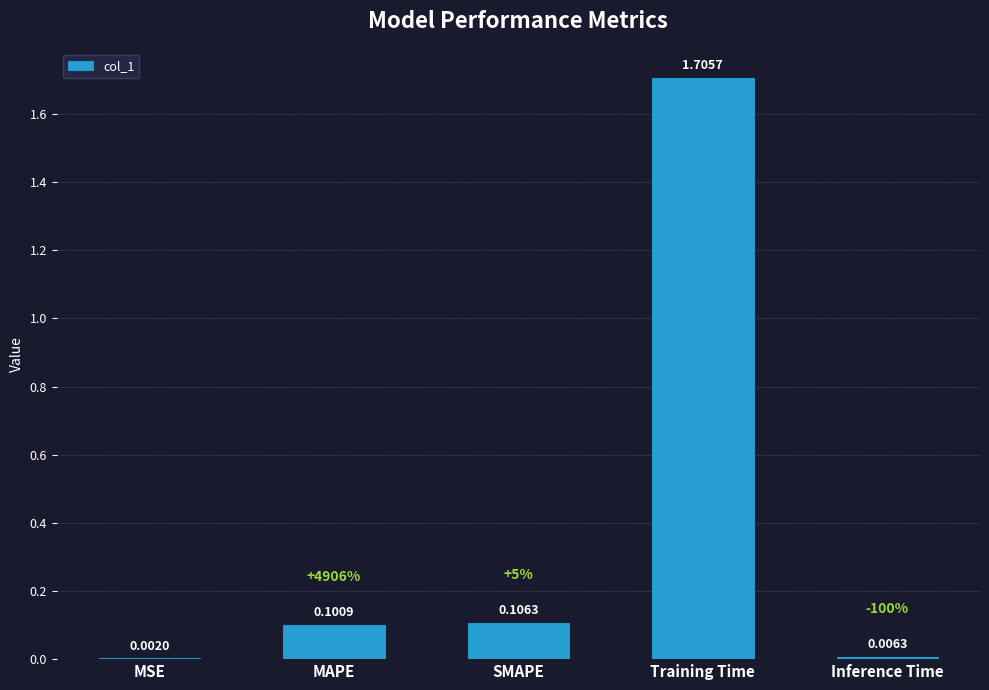

Are the bars horizontal?

No